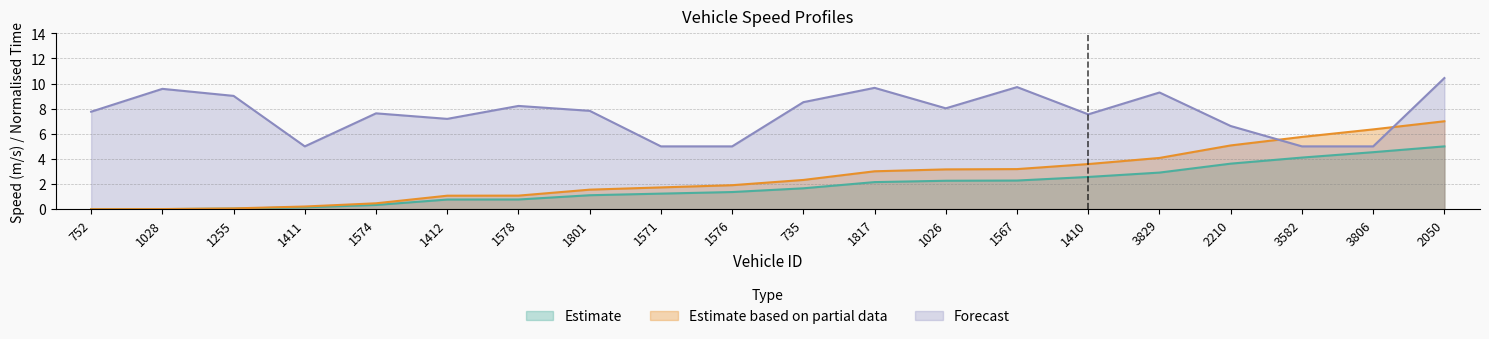

At which label does instspeed first exceed 7?

752